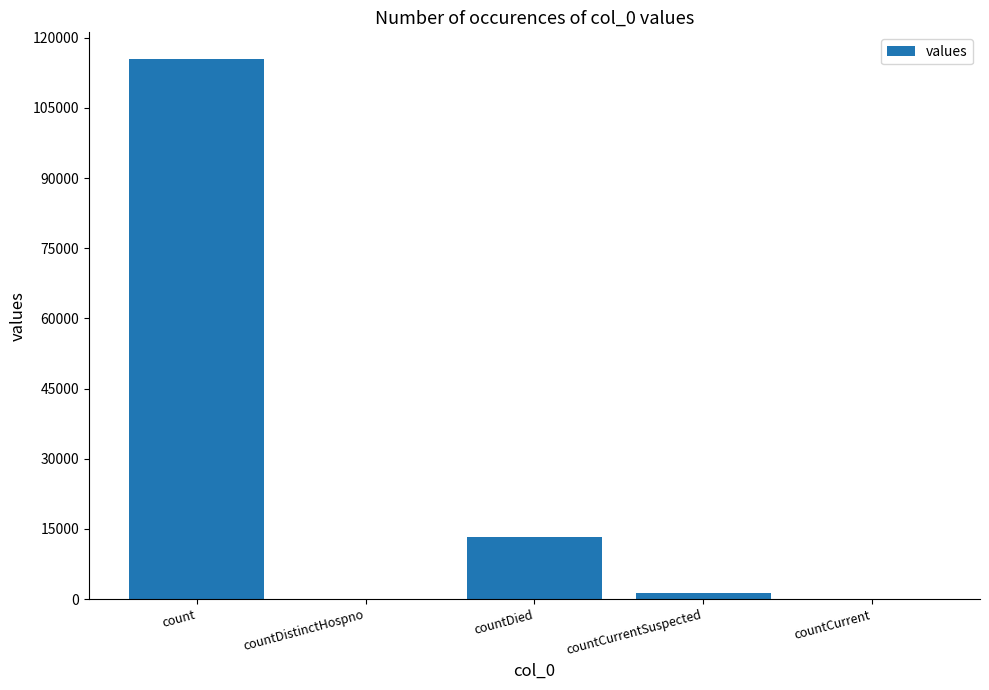

Reading left to right, what are all the values shown in this chart?

count=115379	countDistinctHospno=0	countDied=13343	countCurrentSuspected=1383	countCurrent=0